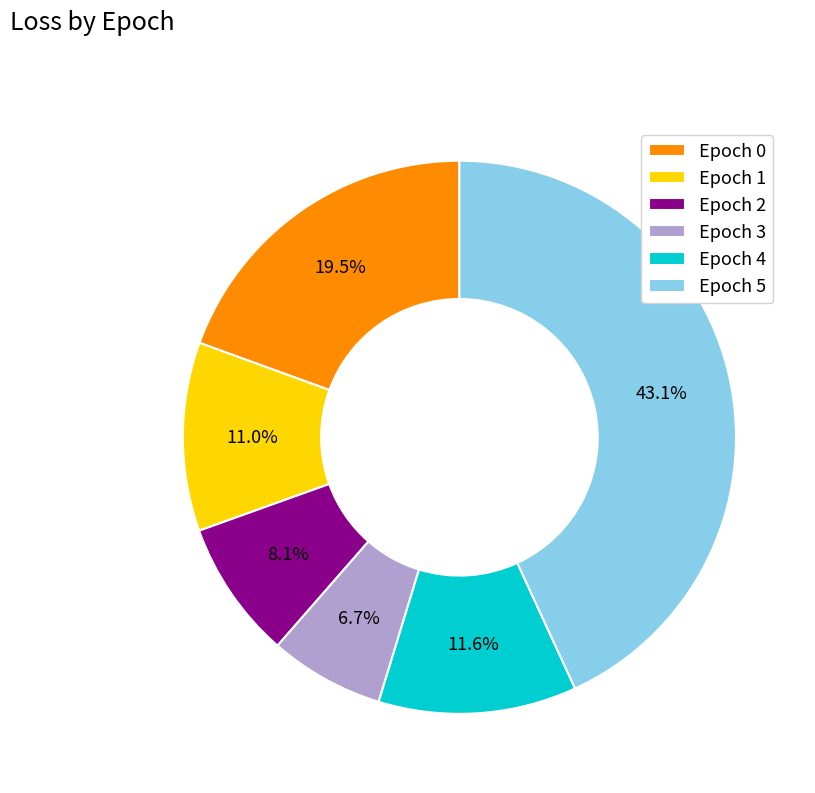

What portion of the pie excludes Epoch 4?

88.4%